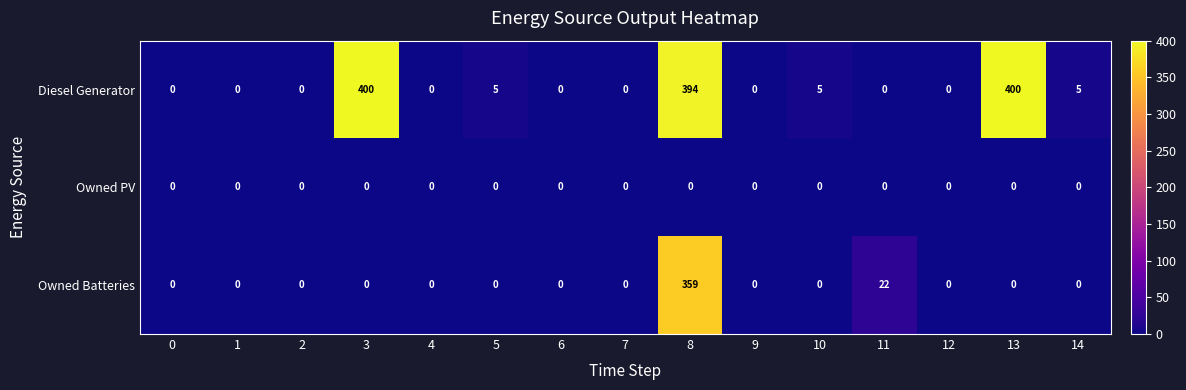

What is the average value of the Diesel Generator series?

81